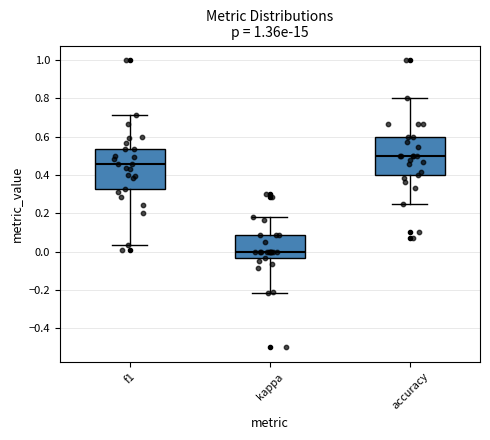

Reading left to right, transcribe this box plot: for each box, give where its median line is, the range the box spans, and where its two whiskers end, as read against the y-axis. The values are not printed on the chart, so give them approximately, as read against the axis.

f1: median 0.46, box 0.32 to 0.54, whiskers 0.04 to 0.72
kappa: median 0.00, box -0.04 to 0.08, whiskers -0.22 to 0.18
accuracy: median 0.50, box 0.40 to 0.60, whiskers 0.26 to 0.80